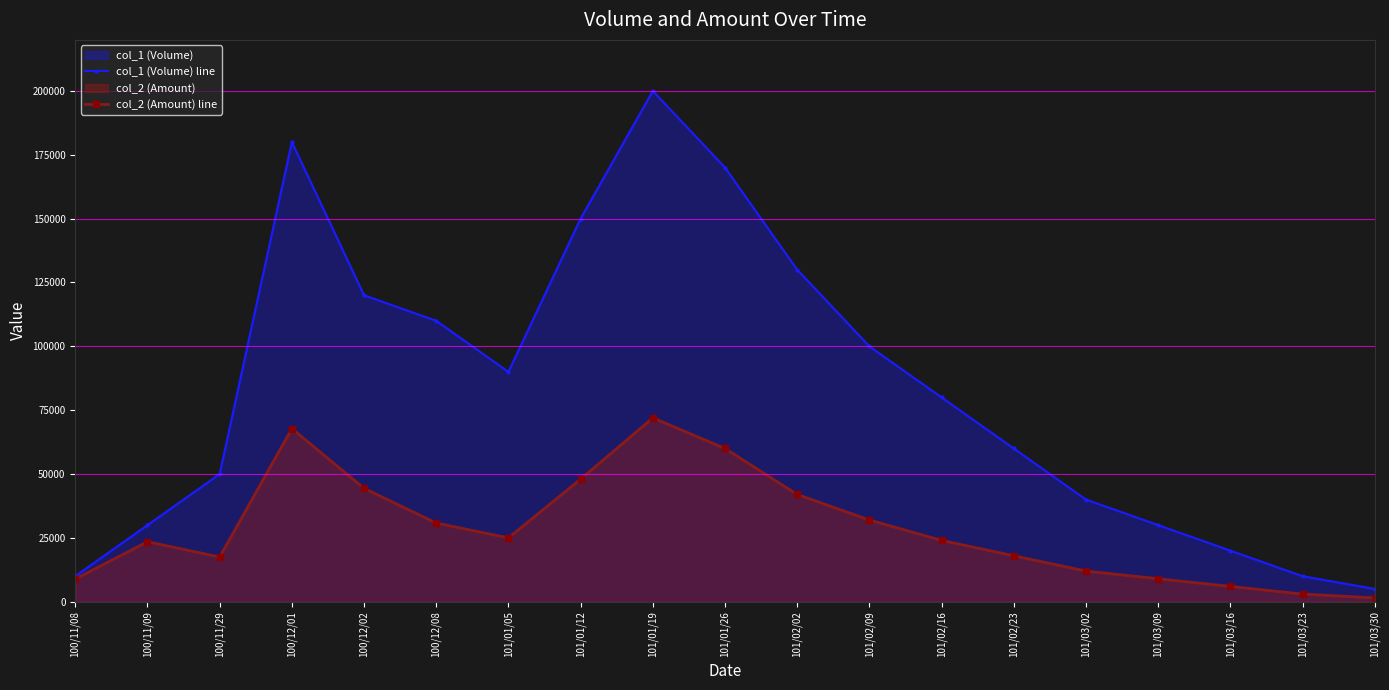

What is the total value across all series at 101/02/16?

104000